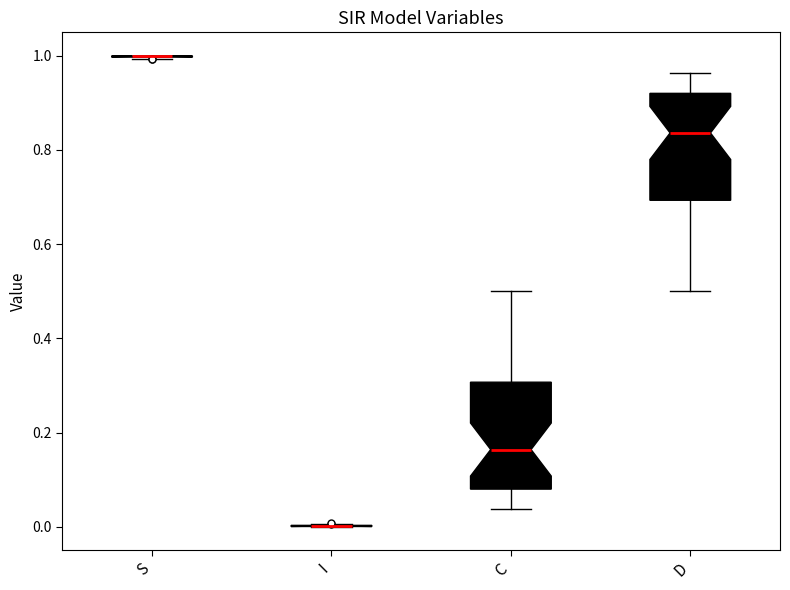

Reading left to right, transcribe this box plot: for each box, give where its median line is, the range the box spans, and where its two whiskers end, as read against the y-axis. The values are not printed on the chart, so give them approximately, as read against the axis.

S: box collapsed to a line at 1.00, whiskers 1.00 to 1.00
I: box collapsed to a line at 0.00, whiskers 0.00 to 0.00
C: median 0.16, box 0.08 to 0.30, whiskers 0.04 to 0.50
D: median 0.84, box 0.70 to 0.92, whiskers 0.50 to 0.96